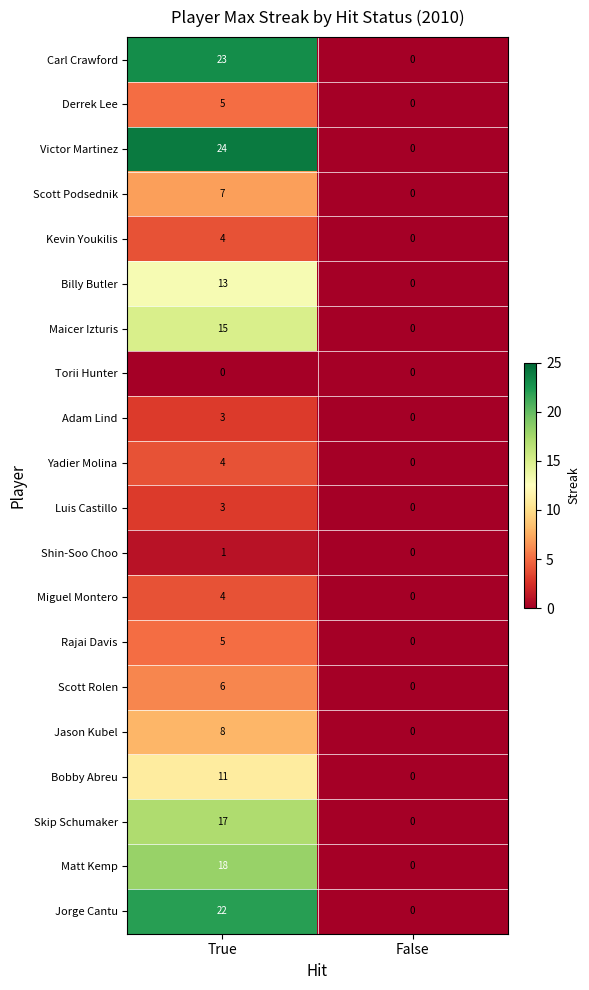

The value of Yadier Molina at True is 2. True or false?

False